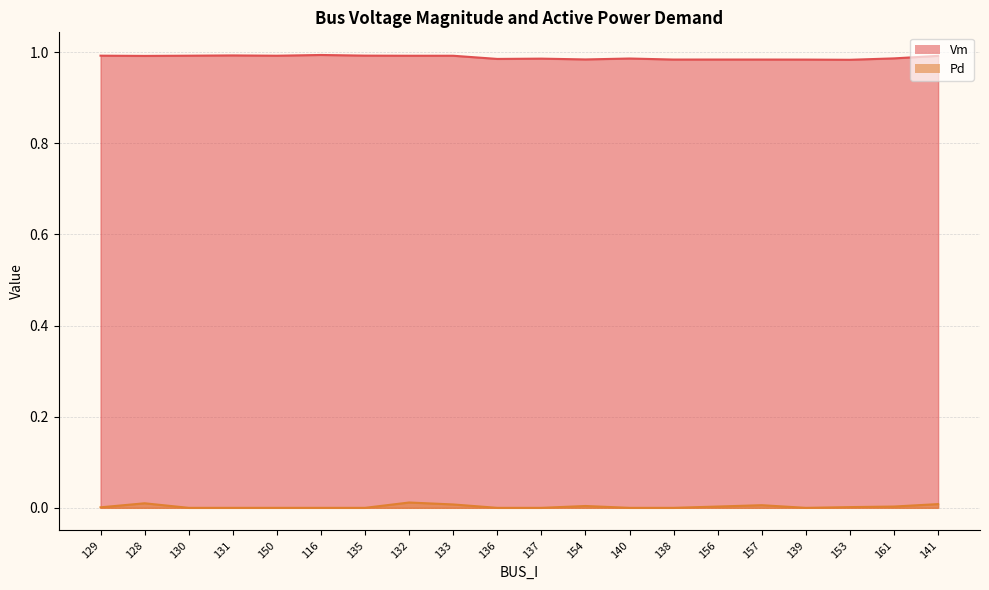

True or false: Vm and Pd intersect in this chart.

False